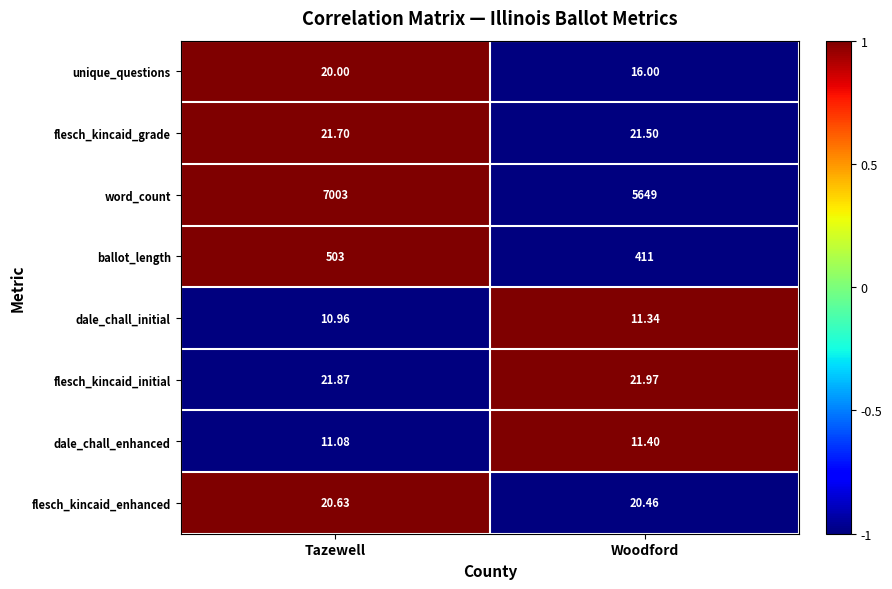

Which series has the widest spread of values?

word_count